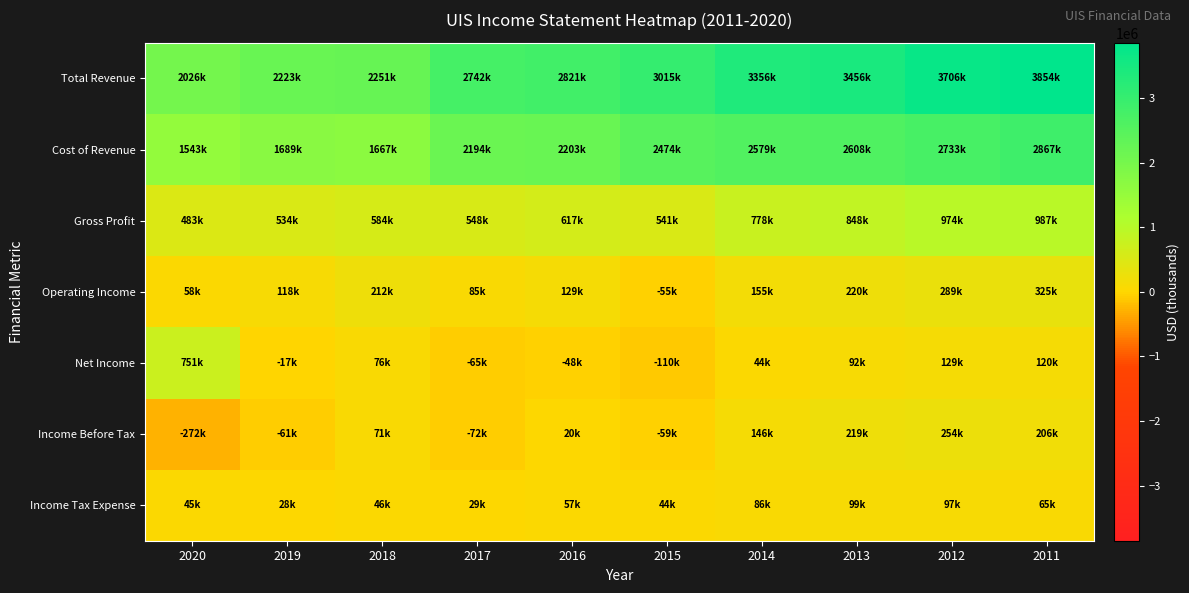

Reading left to right, transcribe all the data shown in this chart.

Total Revenue: 2020=2026300	2019=2222800	2018=2251200	2017=2741800	2016=2820700	2015=3015100	2014=3356400	2013=3456500	2012=3706400	2011=3853800
Cost of Revenue: 2020=1543300	2019=1688800	2018=1666900	2017=2194100	2016=2203300	2015=2474200	2014=2578600	2013=2608100	2012=2732900	2011=2866800
Gross Profit: 2020=483000	2019=534000	2018=584300	2017=547700	2016=617400	2015=540900	2014=777800	2013=848400	2012=973500	2011=987000
Operating Income: 2020=58500	2019=117800	2018=212100	2017=85300	2016=129200	2015=-55100	2014=154900	2013=219500	2012=288600	2011=324600
Net Income: 2020=750700	2019=-17200	2018=75500	2017=-65300	2016=-47700	2015=-109900	2014=44000	2013=92300	2012=129400	2011=120500
Income Before Tax: 2020=-271800	2019=-60600	2018=71000	2017=-72100	2016=20500	2015=-58800	2014=145500	2013=219400	2012=254100	2011=206000
Income Tax Expense: 2020=45400	2019=27700	2018=46000	2017=28600	2016=57200	2015=44400	2014=86200	2013=99300	2012=97300	2011=64800